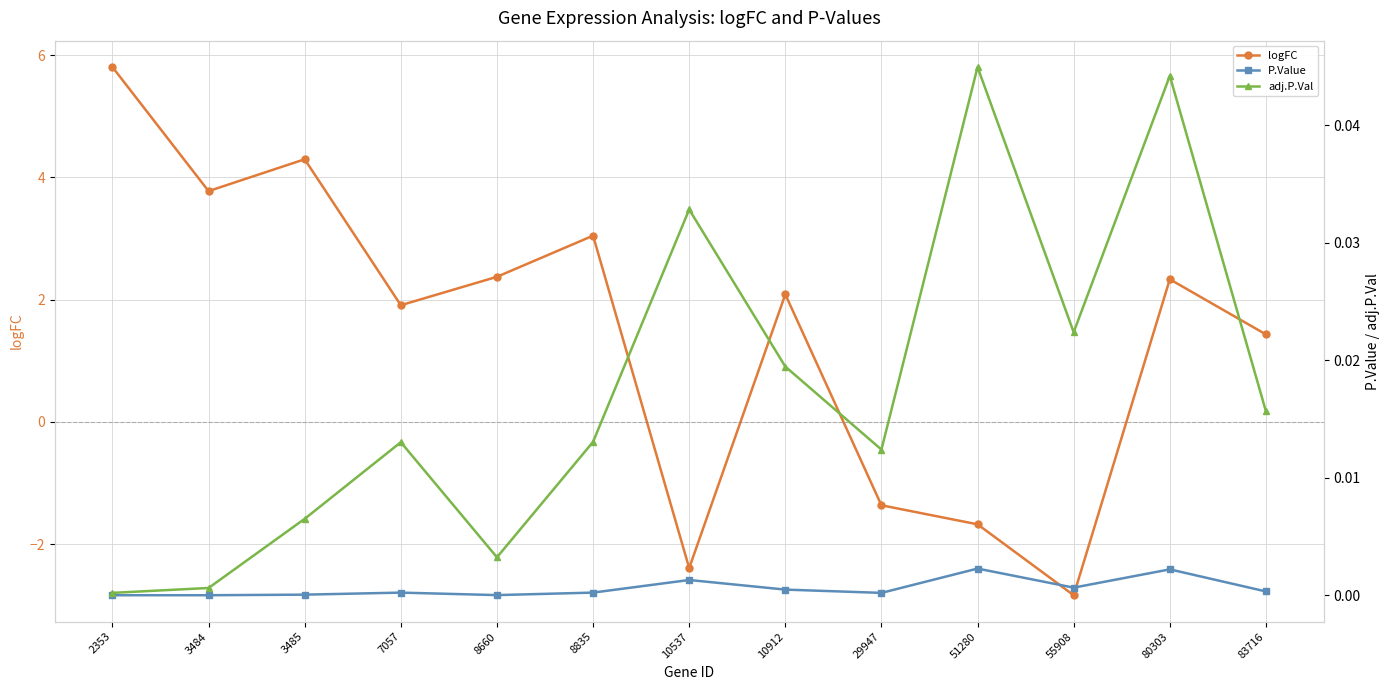

At 8660, list the series in order from largest to smallest.

logFC, adj.P.Val, P.Value